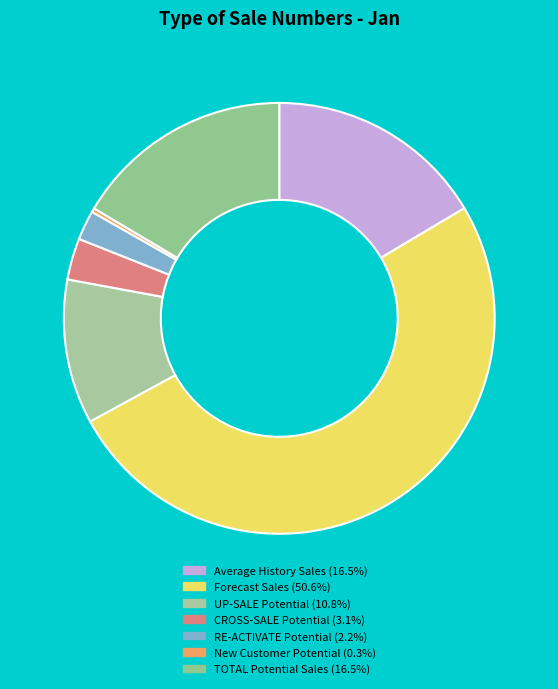

Which has a higher value, New Customer Potential or CROSS-SALE Potential?

CROSS-SALE Potential